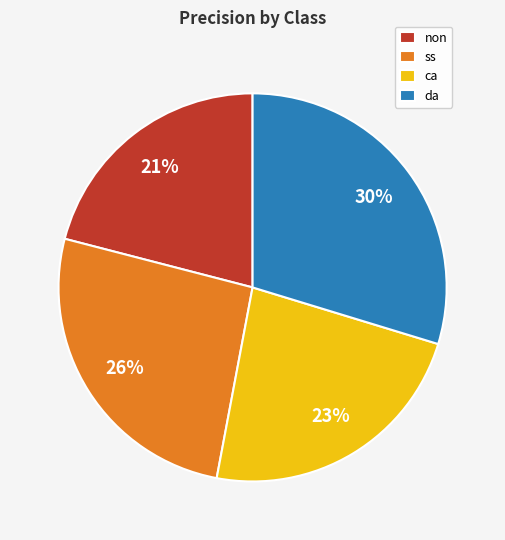

Do non and ca together represent more than half of the pie?

No